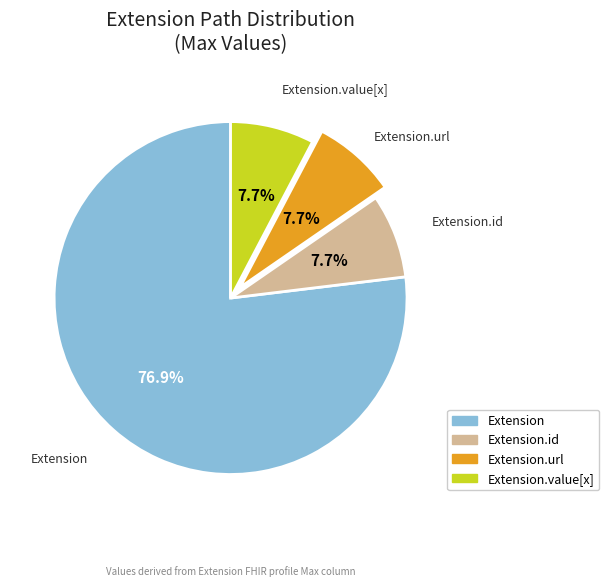

To the nearest percent, what is the difference between the largest and smallest slice percentages?

69%